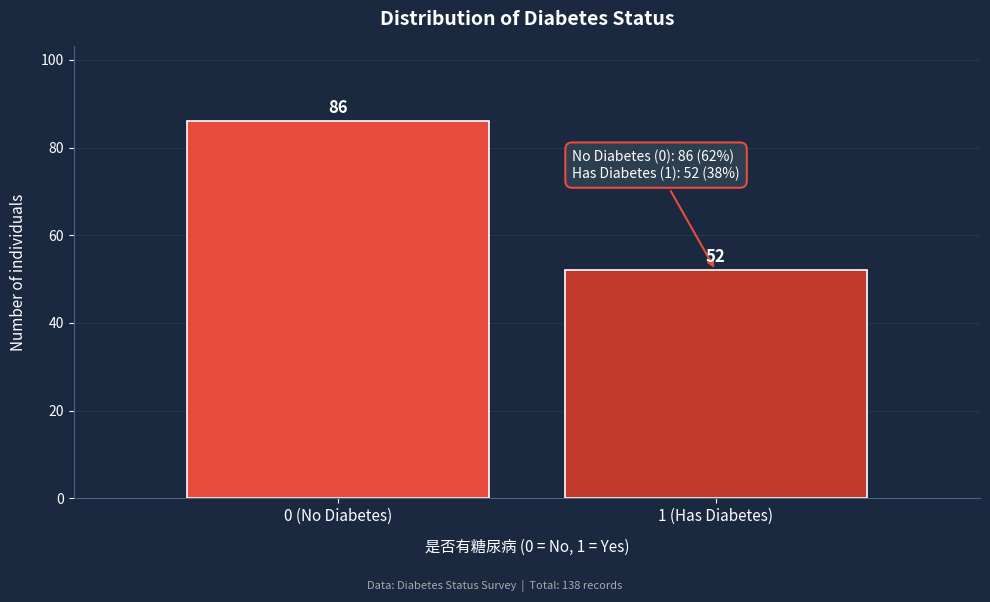

Reading left to right, transcribe all the data shown in this chart.

0 (No Diabetes)=86	1 (Has Diabetes)=52